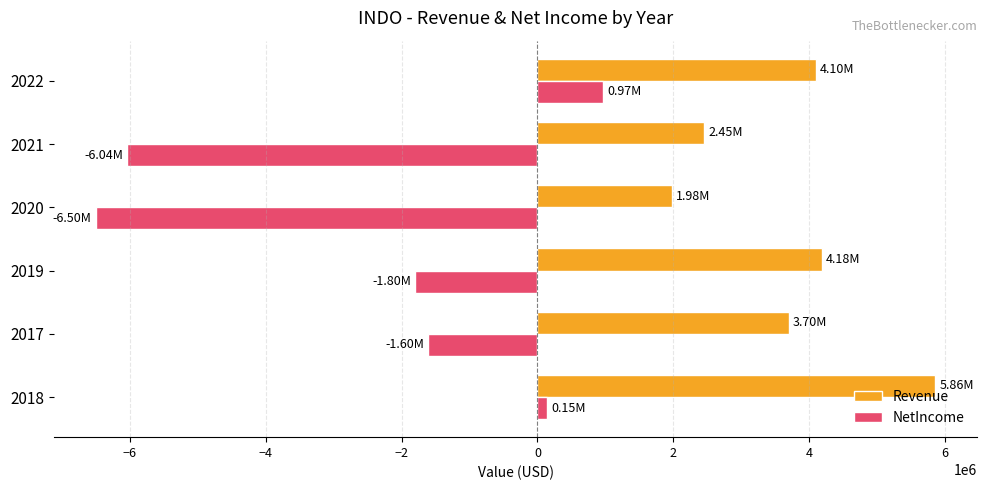

What is the difference between the maximum and minimum values in the NetIncome series?

7469484